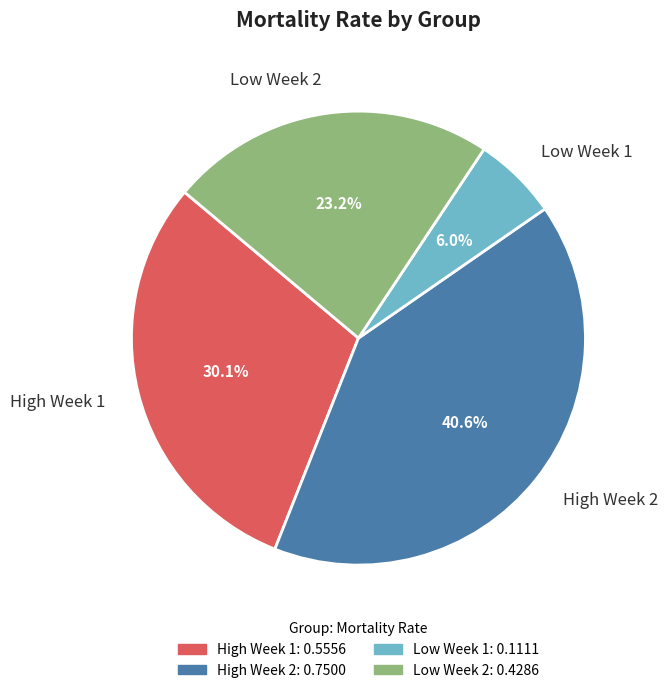

To the nearest percent, what is the combined percentage of Low Week 1 and High Week 1?

36%